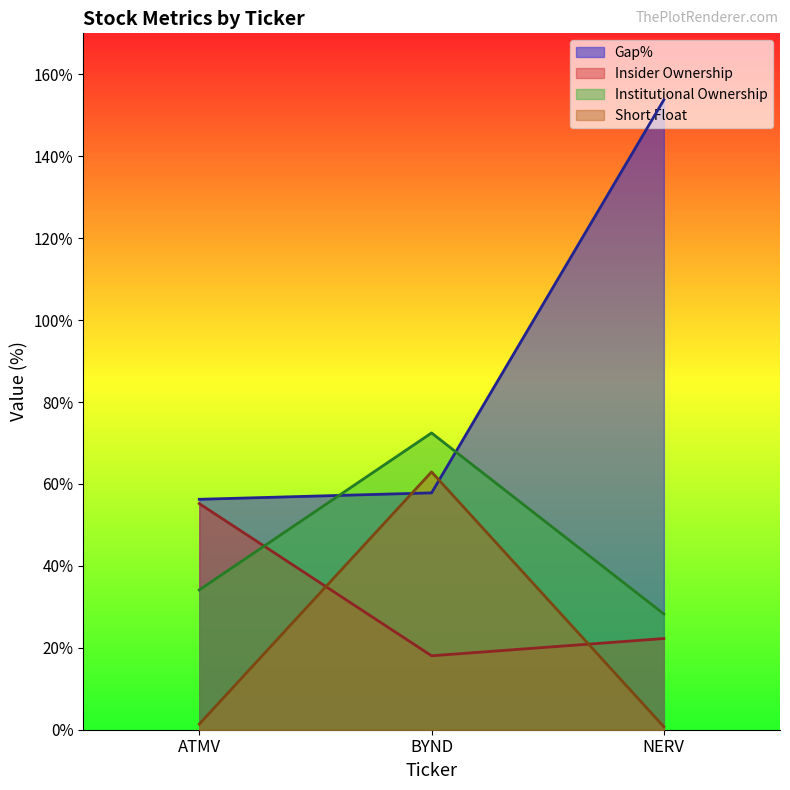

Which series changed the most between ATMV and BYND?

Short Float